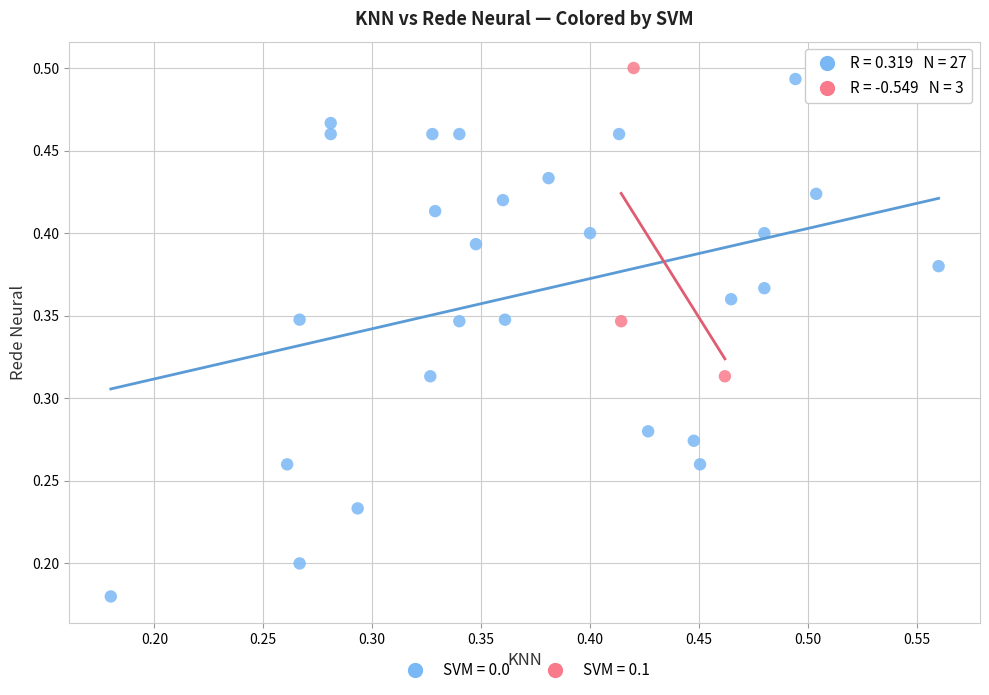

What are all the series names shown in the legend?

SVM = 0.0, SVM = 0.1